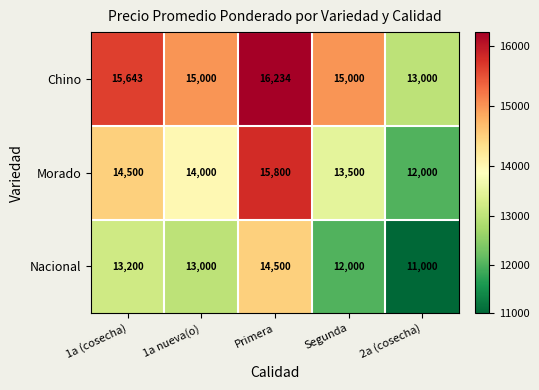

Rank the series by their average value, from highest to lowest.

Chino, Morado, Nacional